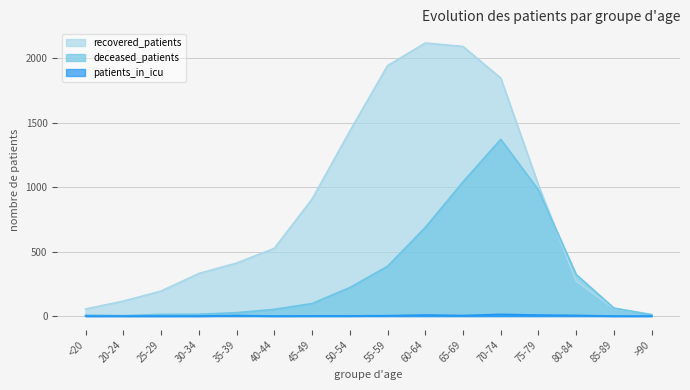

The recovered_patients series shows 1243 at 55-59. True or false?

False